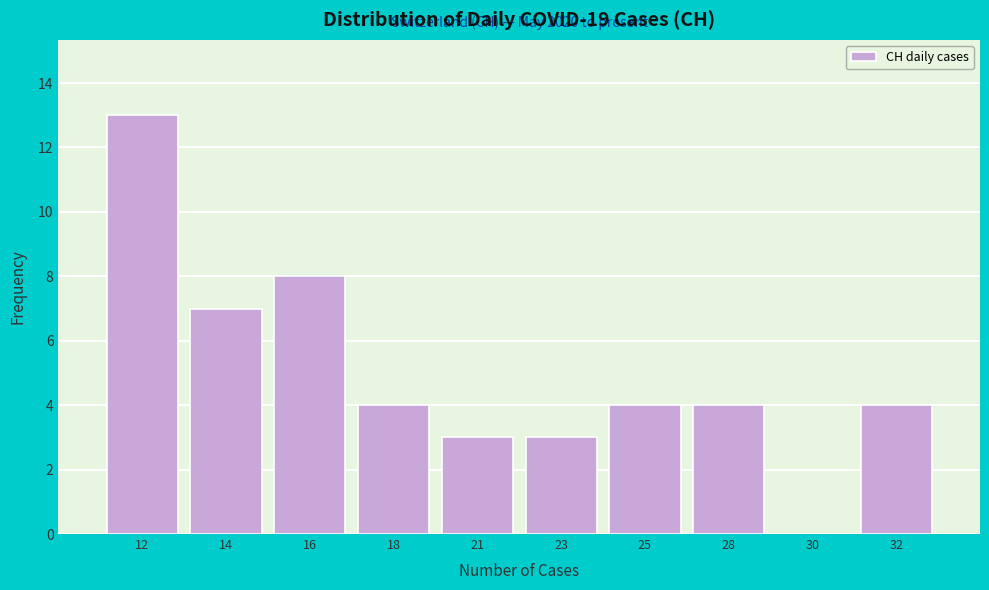

Reading left to right, transcribe all the data shown in this chart.

12=13	14=7	16=8	18=4	21=3	23=3	25=4	28=4	30=0	32=4